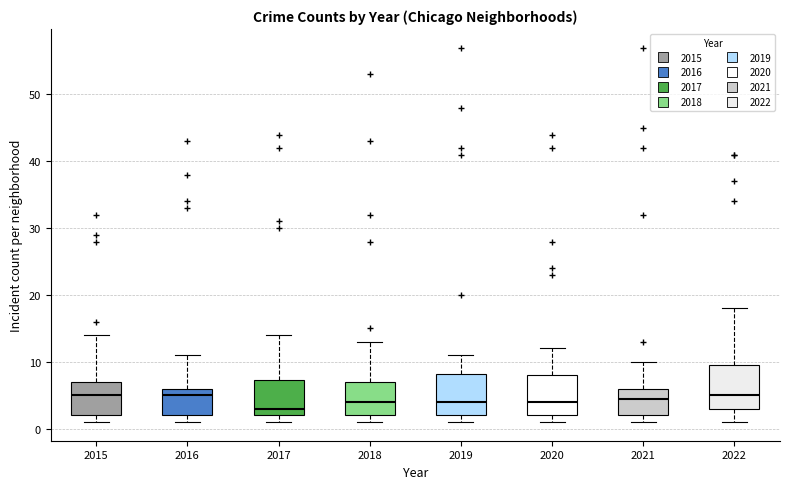

Where is the upper edge of the box at x = 2018 on the y-axis? The values are not printed on the chart, so give them approximately, as read against the axis.

7